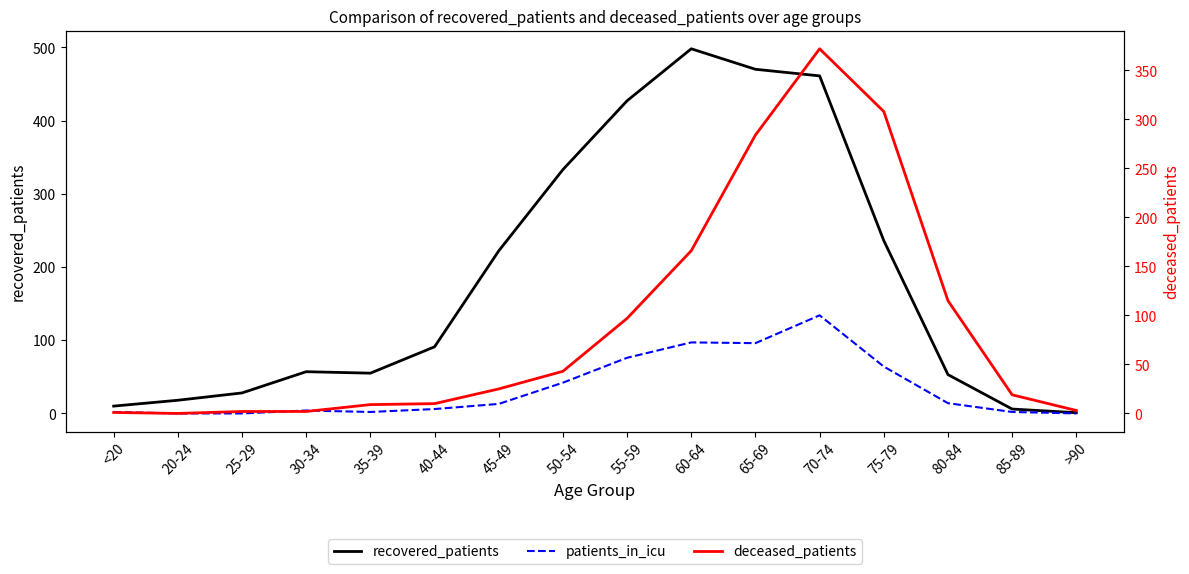

Reading left to right, what are all the values shown in this chart?

recovered_patients: 10	18	28	57	55	91	222	333	427	498	470	461	236	53	6	1
patients_in_icu: 2	0	0	4	2	6	13	42	76	97	96	134	64	14	2	0
deceased_patients: 1	0	2	2	9	10	25	43	97	166	284	372	308	115	19	3